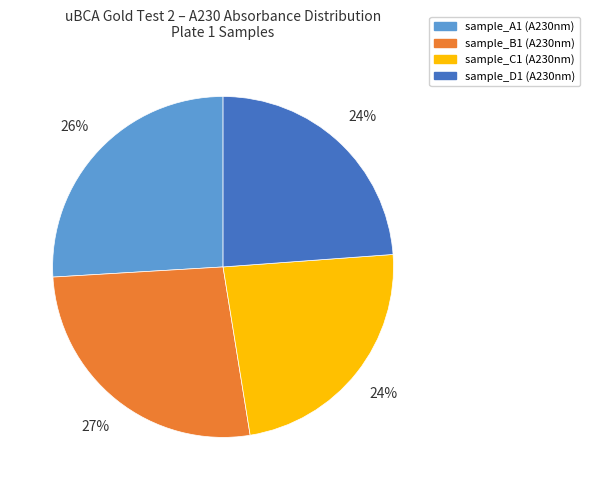

To the nearest percent, what is the average slice percentage?

25%